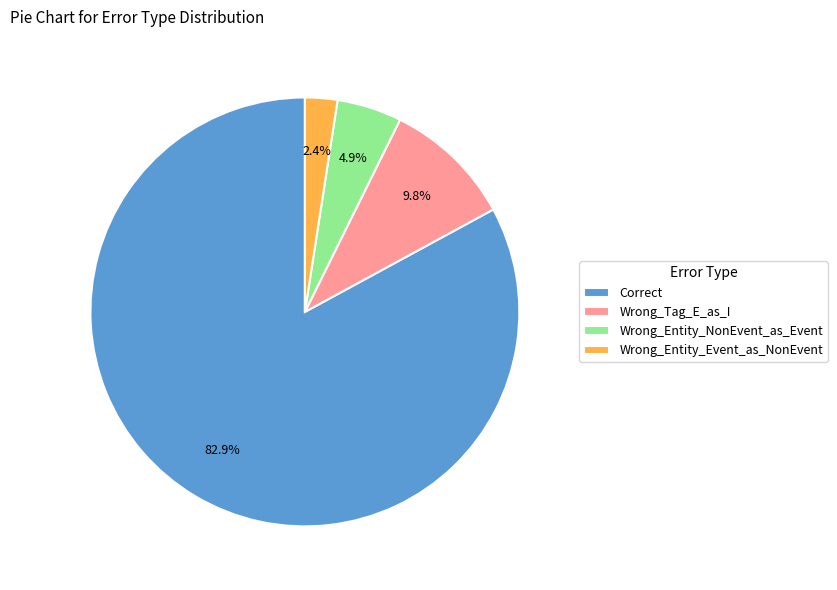

Is it true that Wrong_Tag_E_as_I is 10% of the pie?

True